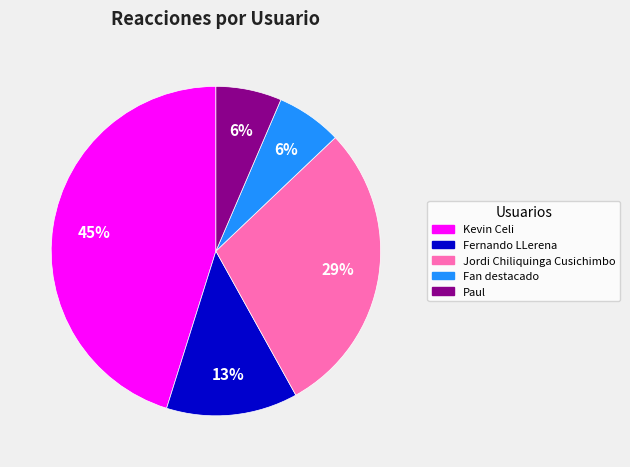

Does Fernando LLerena represent more than half of the total?

No